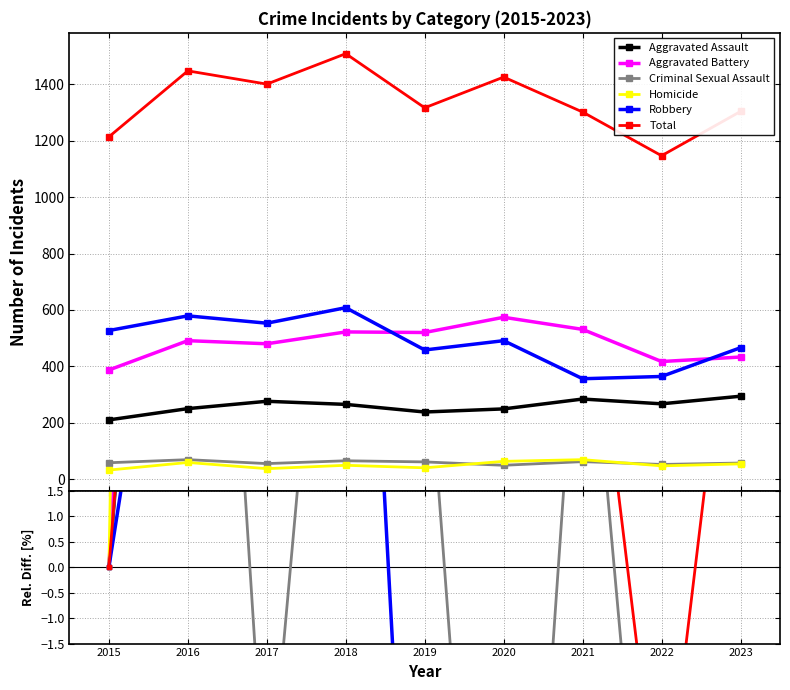

Reading right to left, extract all data points from this chart.

Aggravated Assault: 2023=40.0	2022=27.1	2021=35.2	2020=18.6	2019=13.3	2018=26.2	2017=31.4	2016=19.0	2015=0.0
Aggravated Battery: 2023=11.9	2022=7.8	2021=37.2	2020=48.3	2019=34.4	2018=34.9	2017=24.0	2016=26.9	2015=0.0
Criminal Sexual Assault: 2023=-1.7	2022=-10.3	2021=6.9	2020=-15.5	2019=5.2	2018=12.1	2017=-5.2	2016=19.0	2015=0.0
Homicide: 2023=68.8	2022=46.9	2021=115.6	2020=96.9	2019=25.0	2018=53.1	2017=15.6	2016=84.4	2015=0.0
Robbery: 2023=-11.6	2022=-30.9	2021=-32.4	2020=-6.8	2019=-13.1	2018=15.4	2017=4.9	2016=9.9	2015=0.0
Total: 2023=7.4	2022=-5.5	2021=7.2	2020=17.5	2019=8.5	2018=24.3	2017=15.4	2016=19.3	2015=0.0